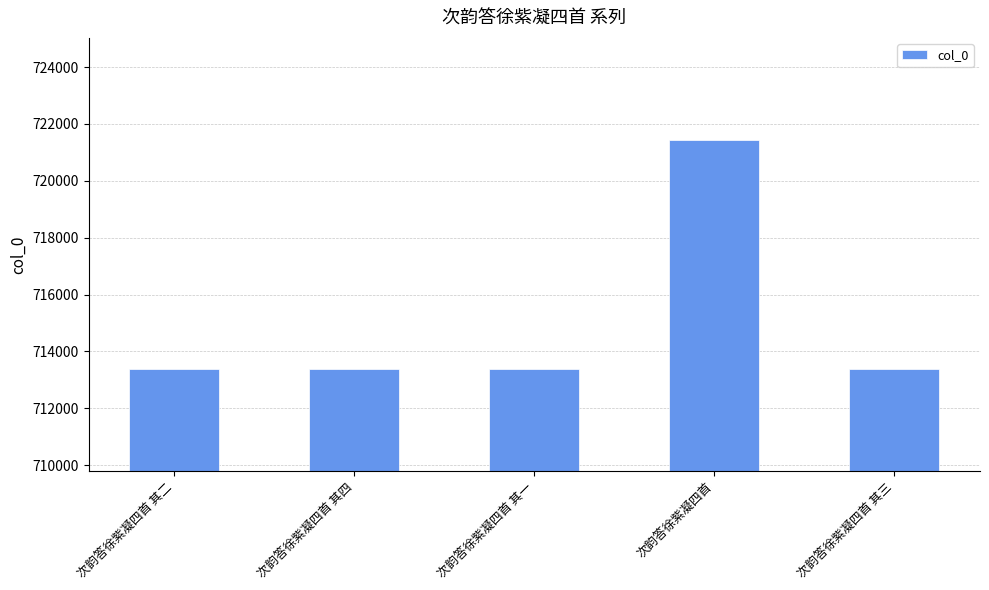

How many bars are there in total?

5